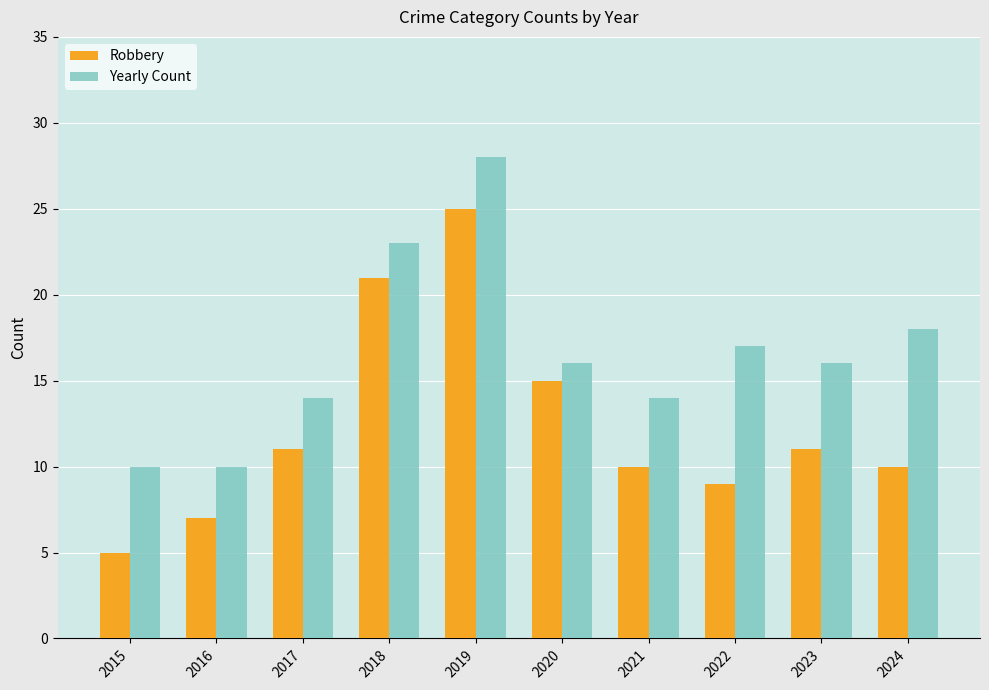

At how many categories does at least one series exceed 15?

6